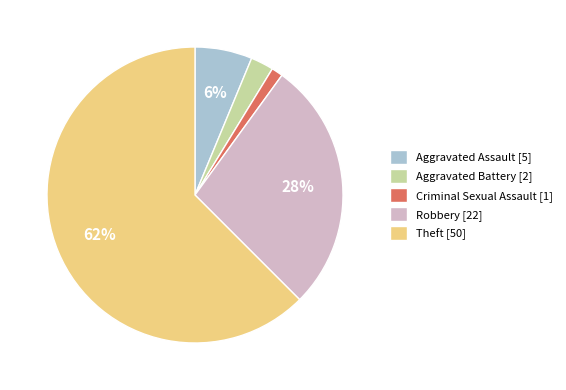

Do Robbery and Theft together represent more than half of the pie?

Yes